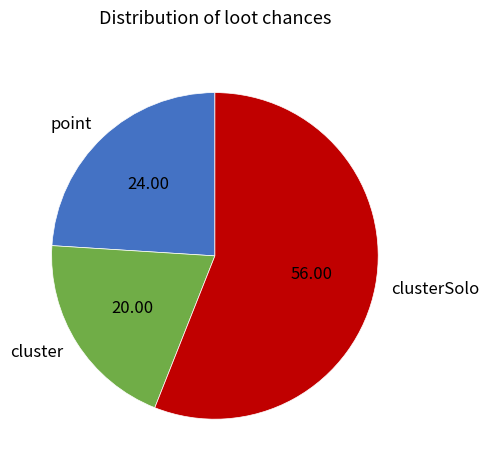

Count the number of slices in the pie.

3